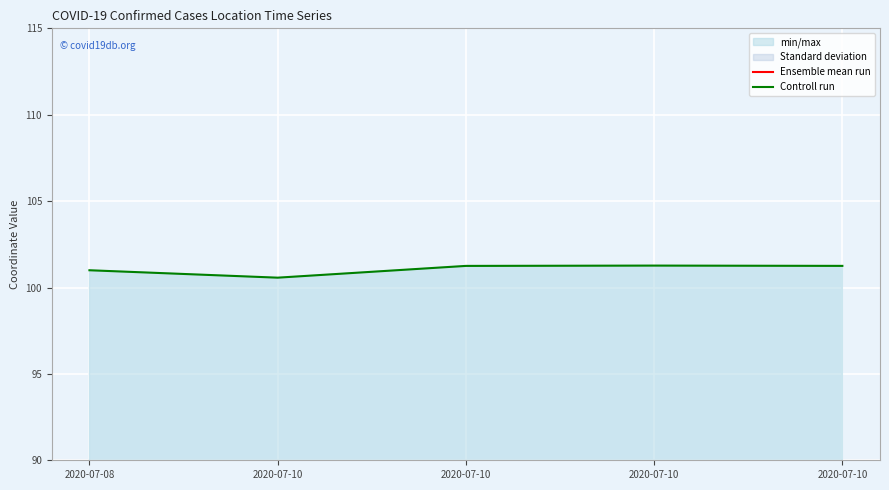

Which series has the largest total across all categories?

Controll run